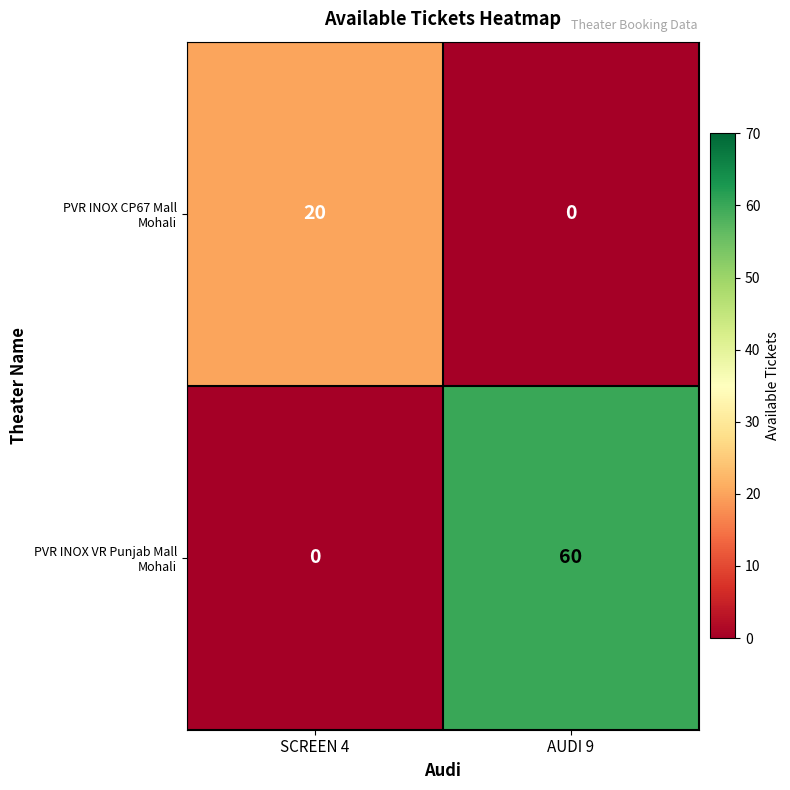

What is the spread (max minus min) of values at AUDI 9?

60